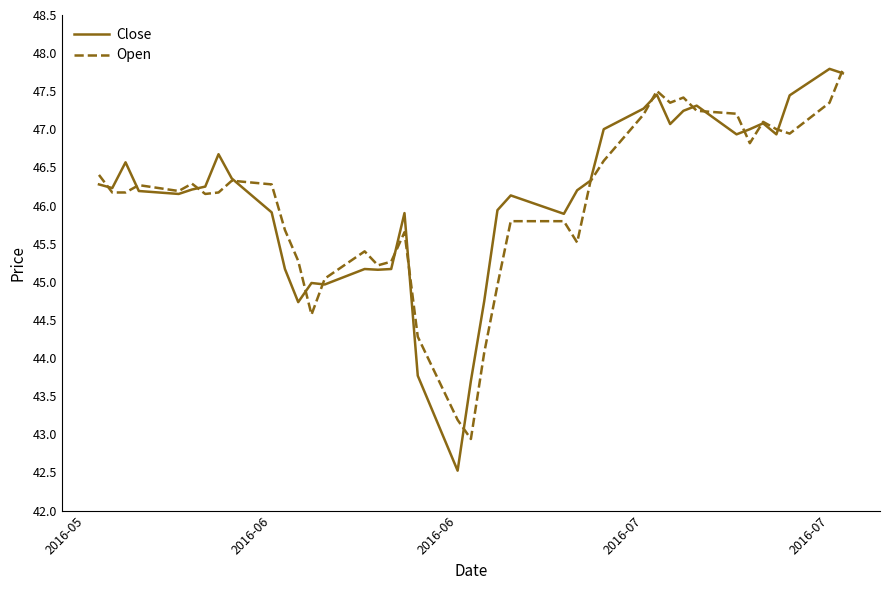

What is the maximum value for Open?

47.8